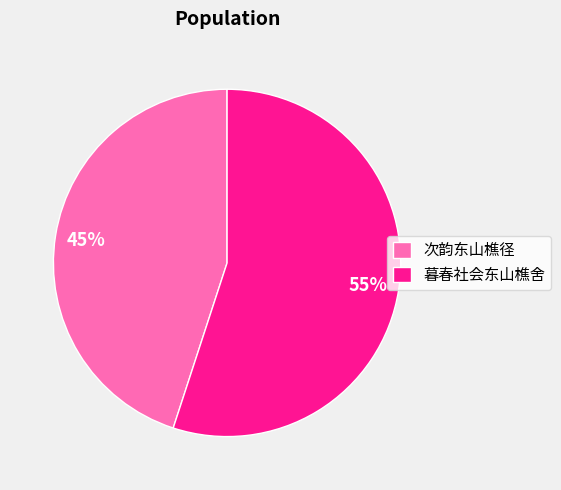

Which has a higher value, 暮春社会东山樵舍 or 次韵东山樵径?

暮春社会东山樵舍